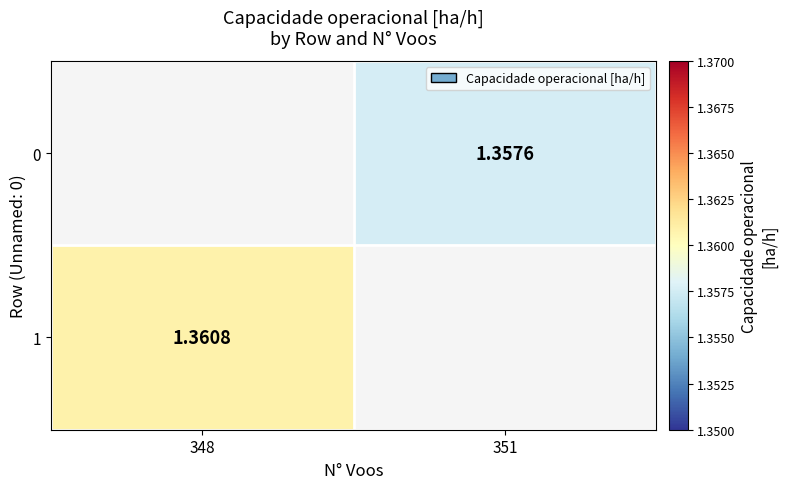

Which label corresponds to the largest value in the chart?

348